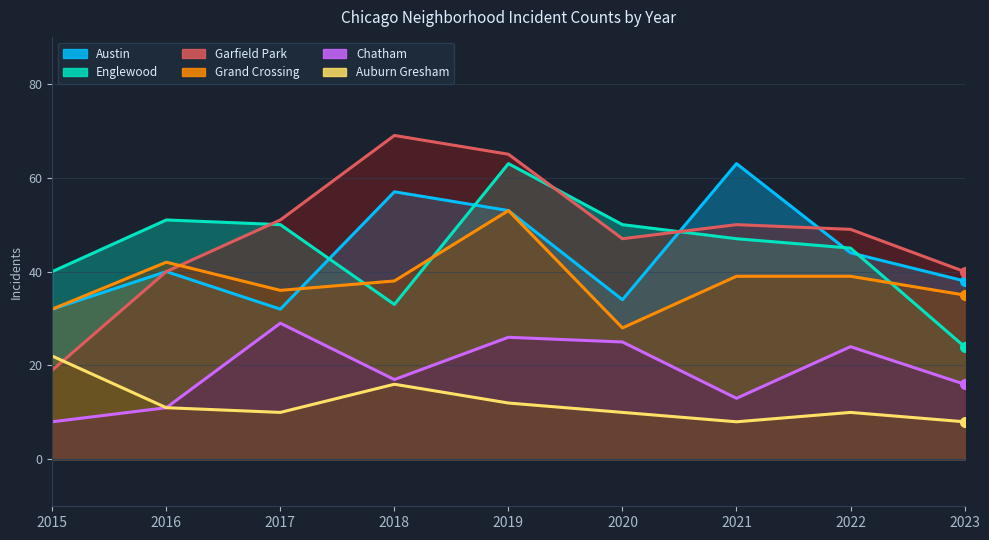

What is the sum of all Austin values?

393